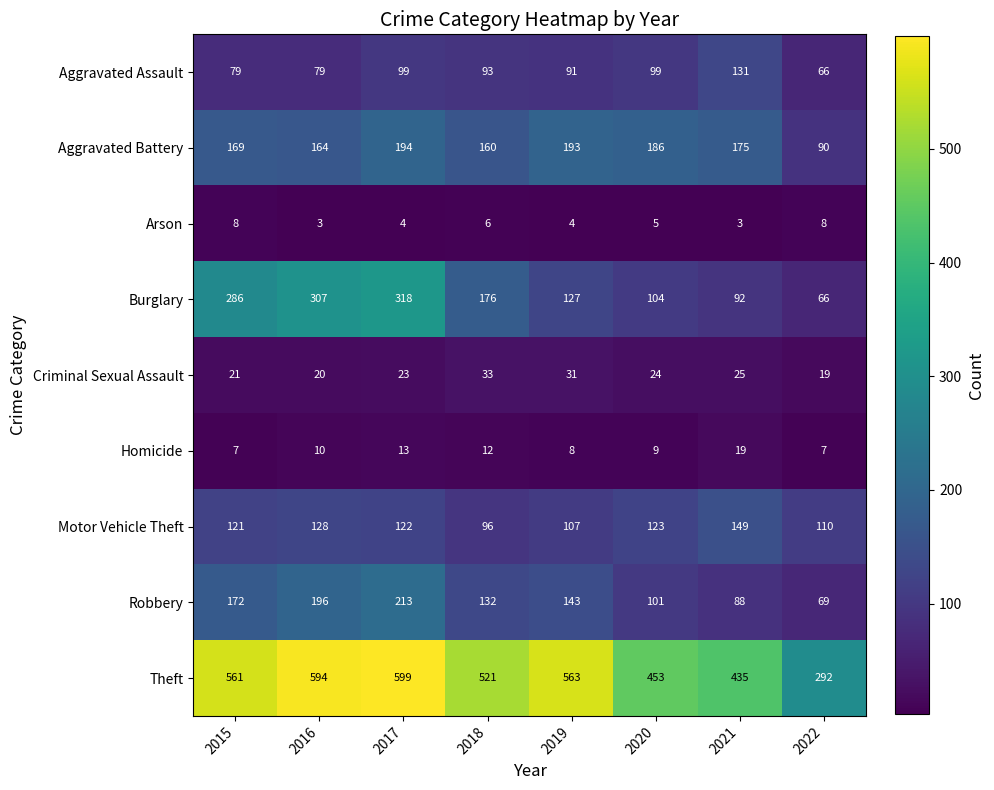

Is it true that Motor Vehicle Theft equals 53 at 2018?

False